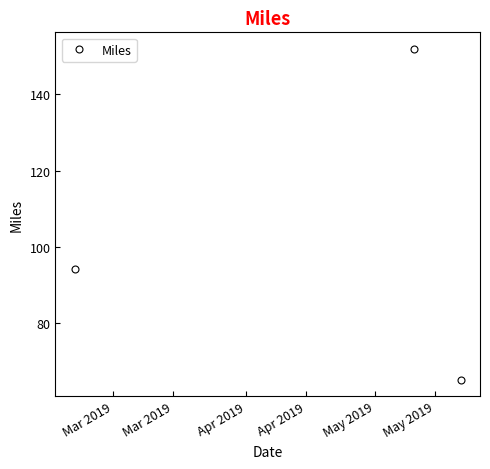

What is the value of the 3rd point from the left?

65